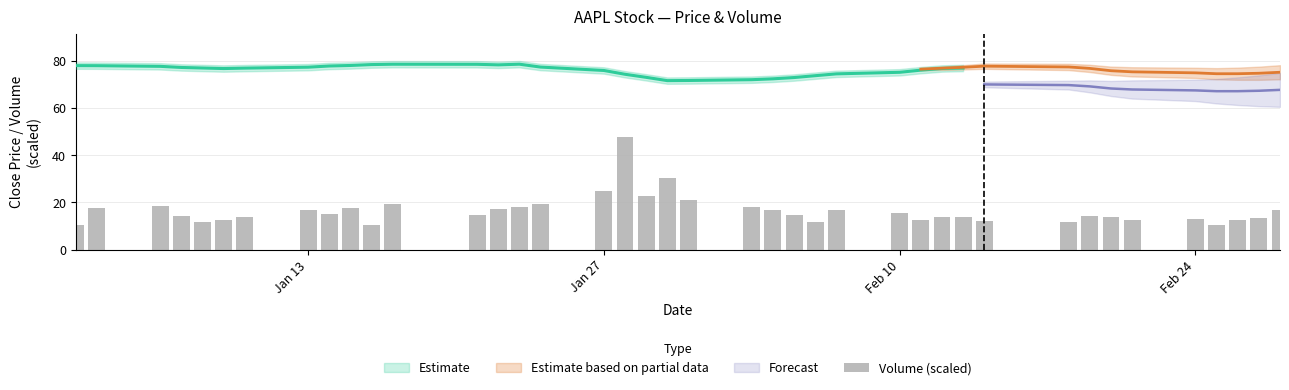

What is the difference between the second highest and minimum values?

20.1